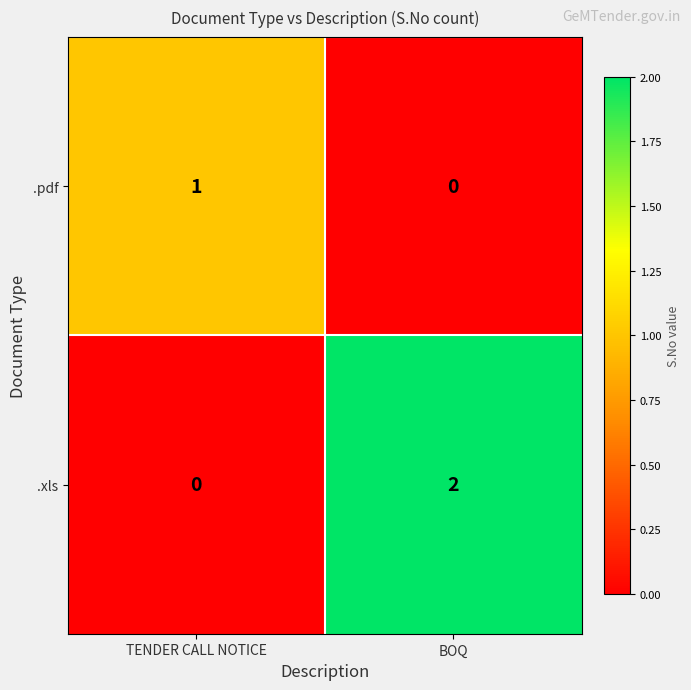

At which category is the sum across all series the highest?

BOQ